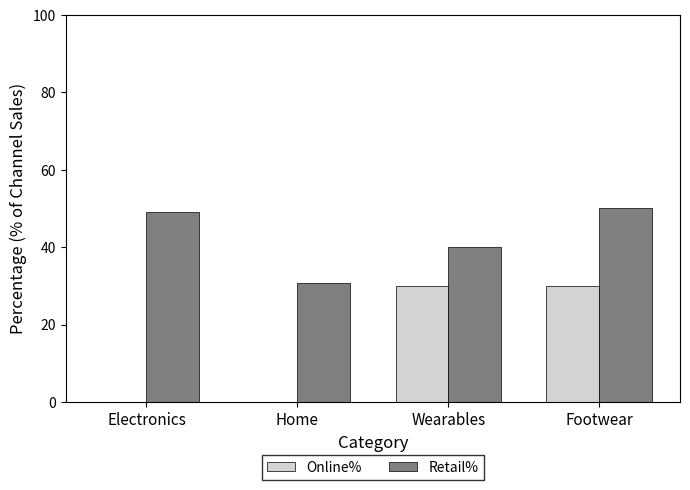

Which series changed the most between Electronics and Home?

Retail%